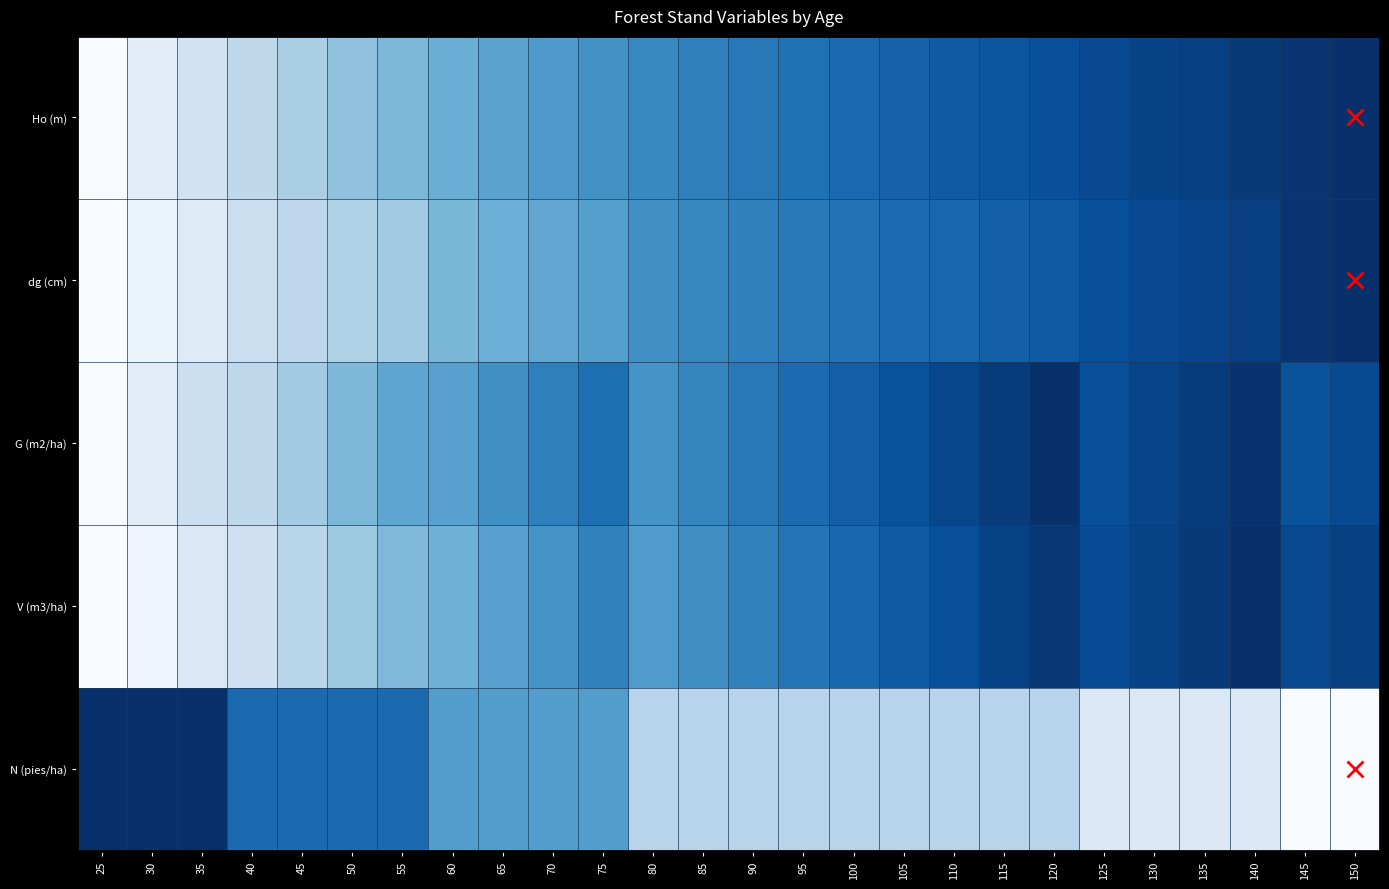

What is the difference between the highest and lowest values at 135?

0.8